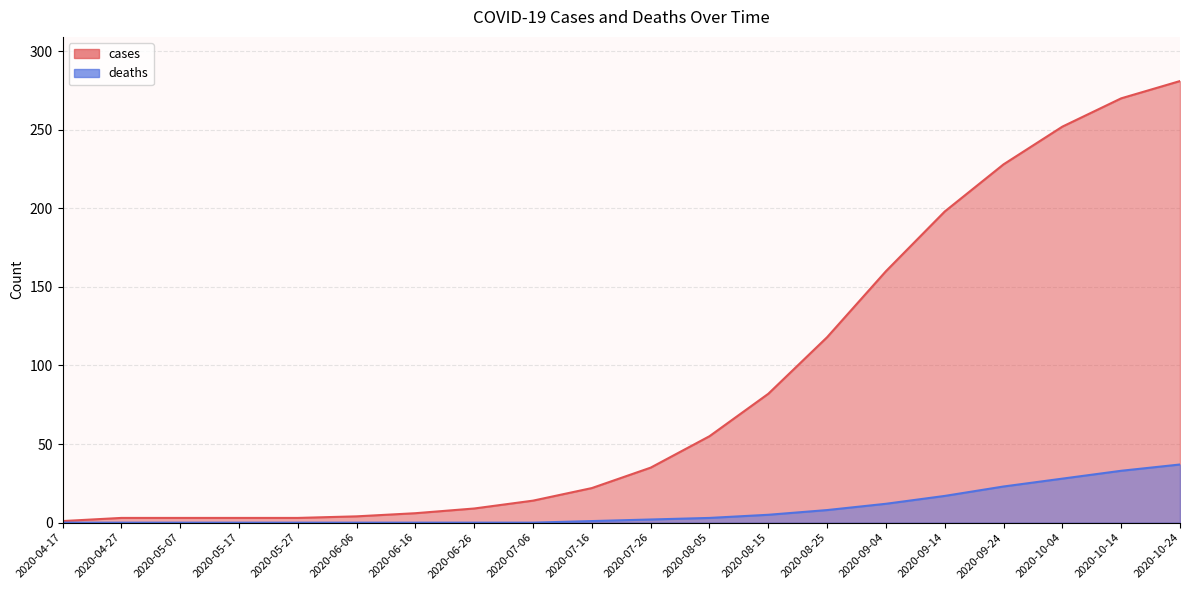

What are all the series names shown in the legend?

cases, deaths